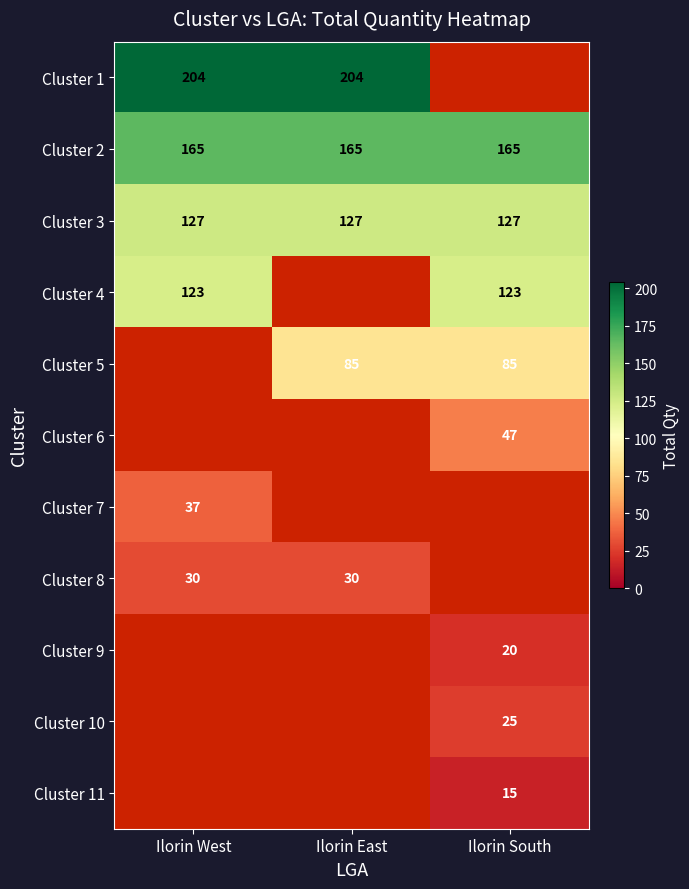

Is it true that Cluster 5 equals 125.9 at Ilorin East?

False